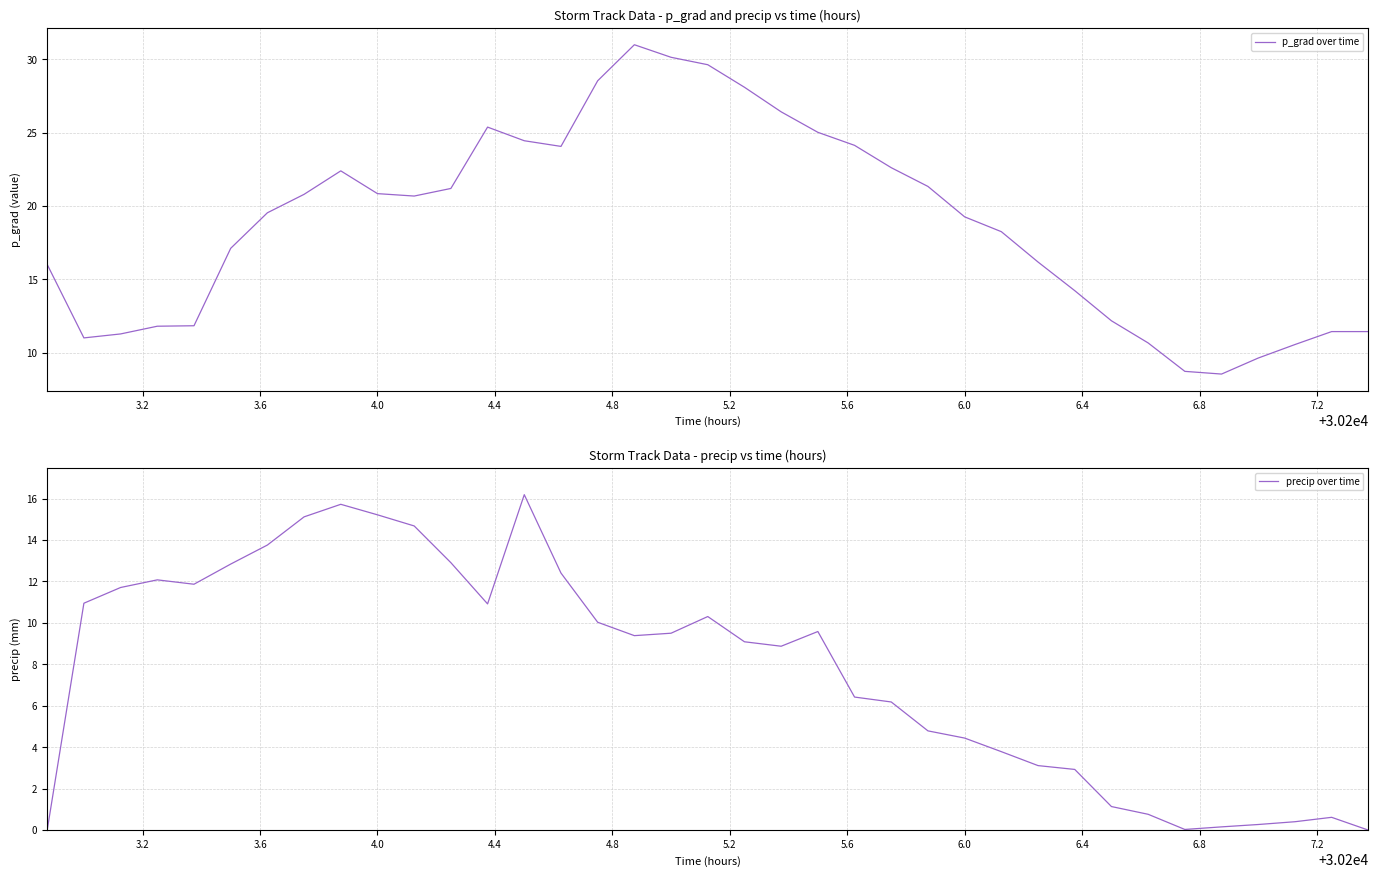

What is the highest value of the p_grad over time series?

31.0